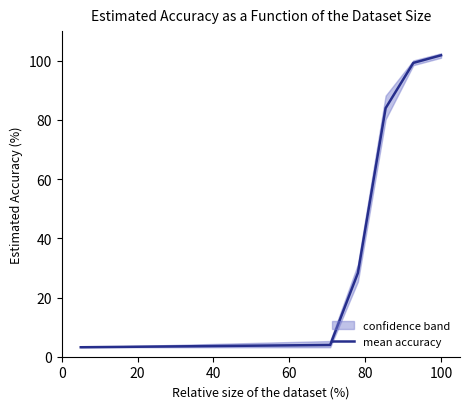

What is the greatest value displayed?

101.8